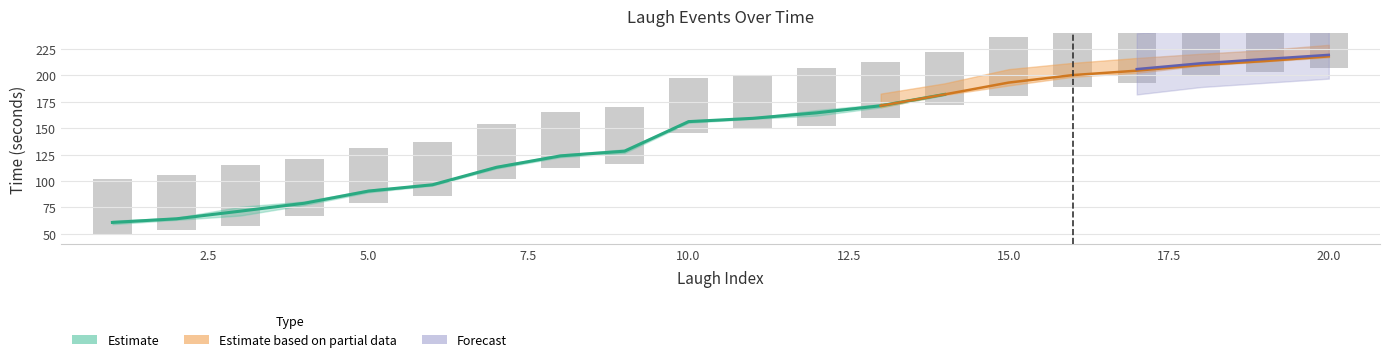

At which category does the chart reach its peak across all series?

20